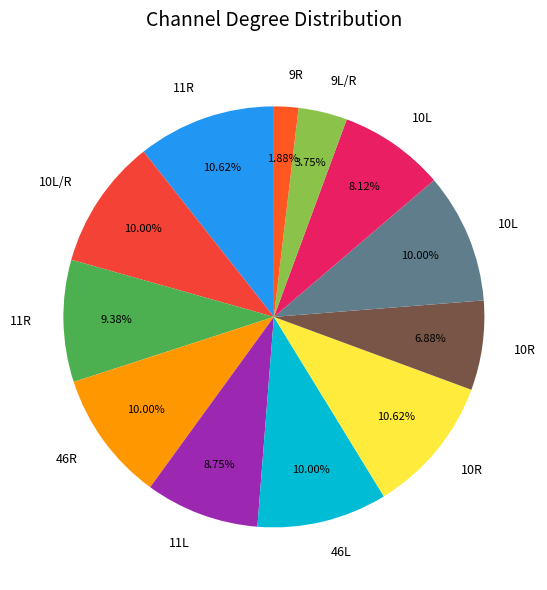

How many segments does this pie chart have?

12